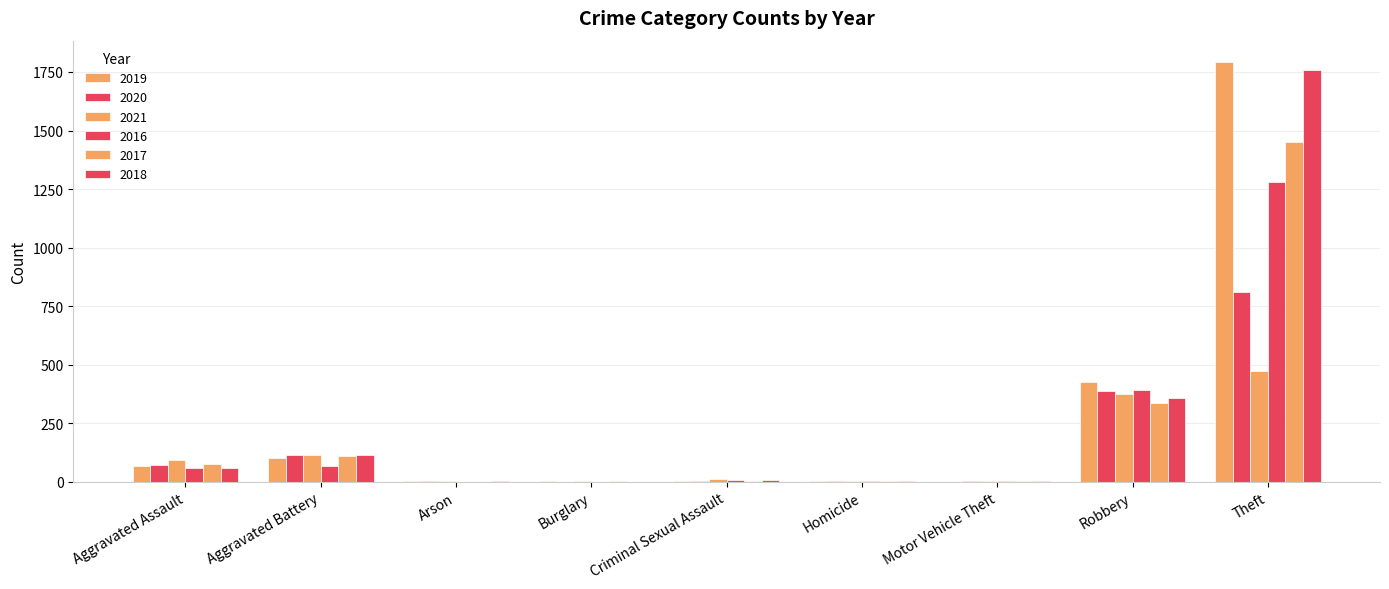

Reading left to right, list all the values displayed in this chart.

2019: Aggravated Assault=69	Aggravated Battery=102	Arson=1	Burglary=1	Criminal Sexual Assault=5	Homicide=1	Motor Vehicle Theft=0	Robbery=428	Theft=1794	Total=2401
2020: Aggravated Assault=73	Aggravated Battery=113	Arson=1	Burglary=0	Criminal Sexual Assault=2	Homicide=2	Motor Vehicle Theft=2	Robbery=388	Theft=810	Total=1391
2021: Aggravated Assault=92	Aggravated Battery=115	Arson=2	Burglary=1	Criminal Sexual Assault=10	Homicide=4	Motor Vehicle Theft=1	Robbery=373	Theft=474	Total=1072
2016: Aggravated Assault=57	Aggravated Battery=67	Arson=0	Burglary=0	Criminal Sexual Assault=7	Homicide=1	Motor Vehicle Theft=4	Robbery=392	Theft=1278	Total=1806
2017: Aggravated Assault=75	Aggravated Battery=109	Arson=0	Burglary=2	Criminal Sexual Assault=5	Homicide=1	Motor Vehicle Theft=2	Robbery=335	Theft=1451	Total=1980
2018: Aggravated Assault=58	Aggravated Battery=113	Arson=1	Burglary=0	Criminal Sexual Assault=8	Homicide=1	Motor Vehicle Theft=1	Robbery=357	Theft=1759	Total=2298